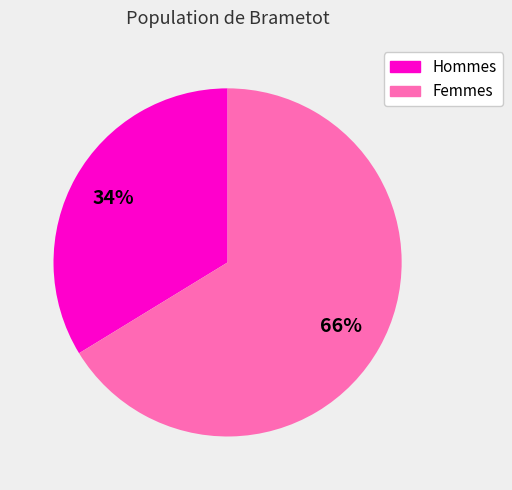

Does any single category account for the majority?

Yes